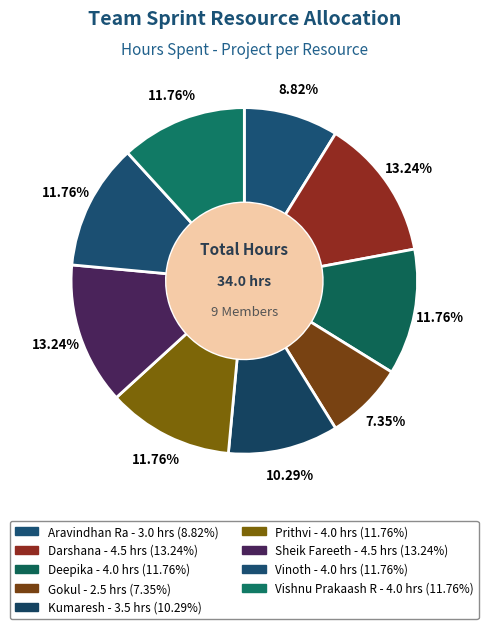

To the nearest percent, what is the average slice percentage?

11%